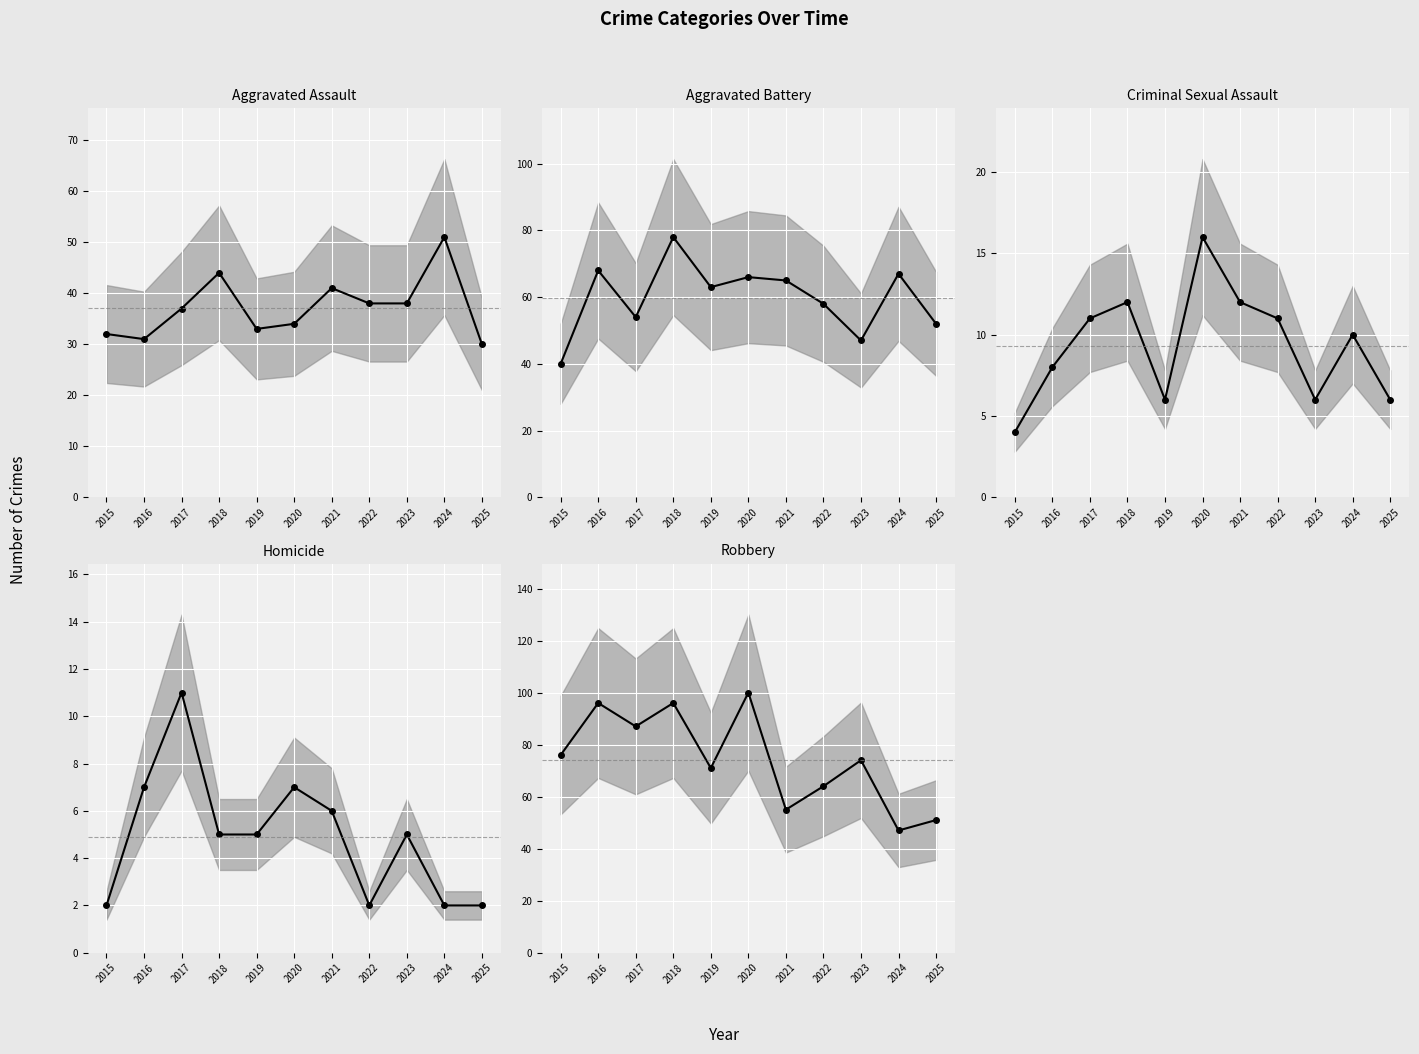

True or false: Criminal Sexual Assault (mean) and Robbery (mean) cross at least once.

False